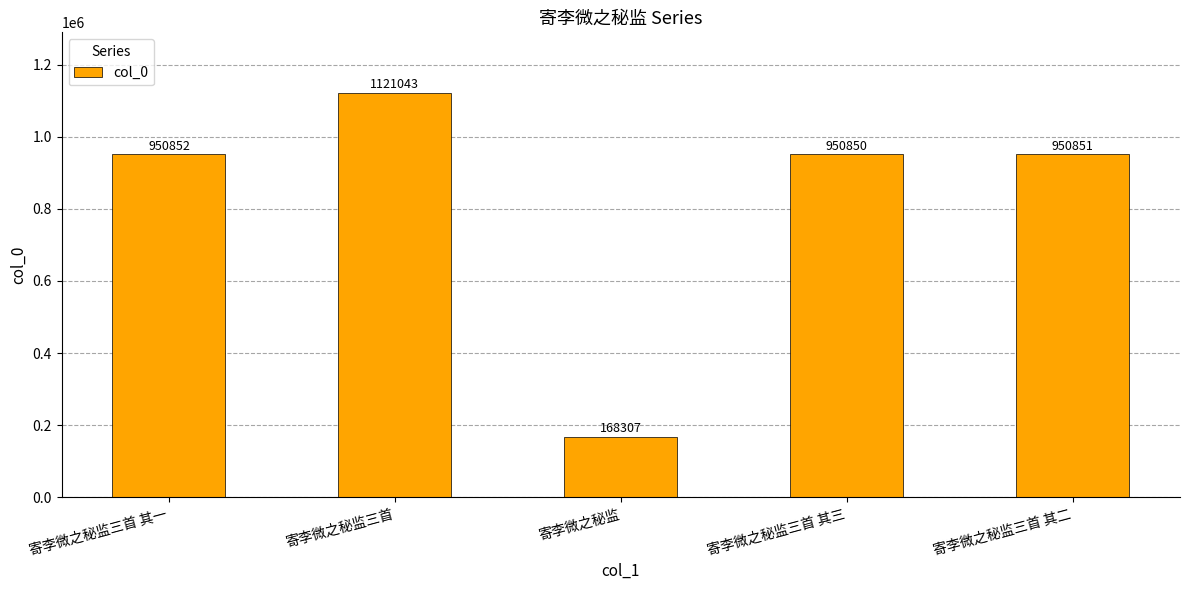

What is the maximum value shown in the chart?

1121043